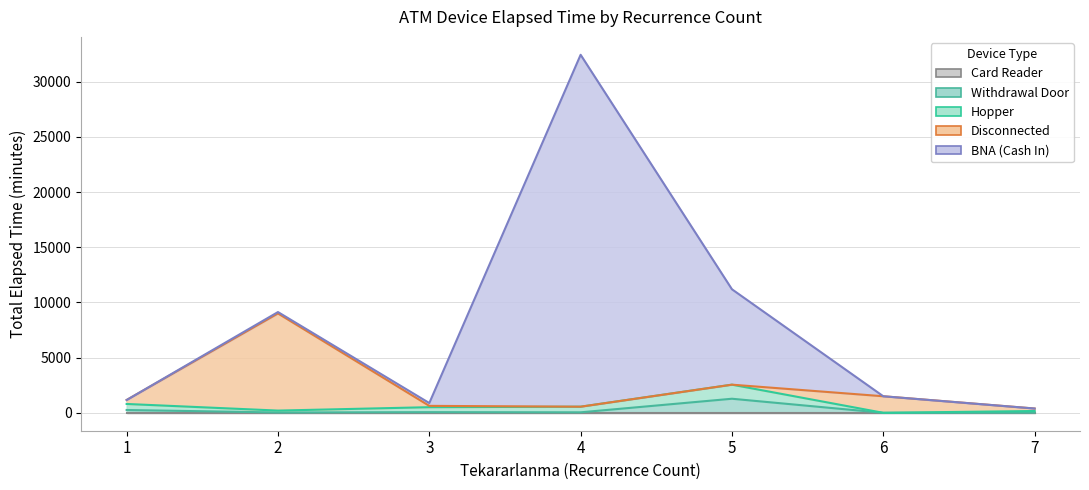

Where does the Withdrawal Door series first go above 45?

1